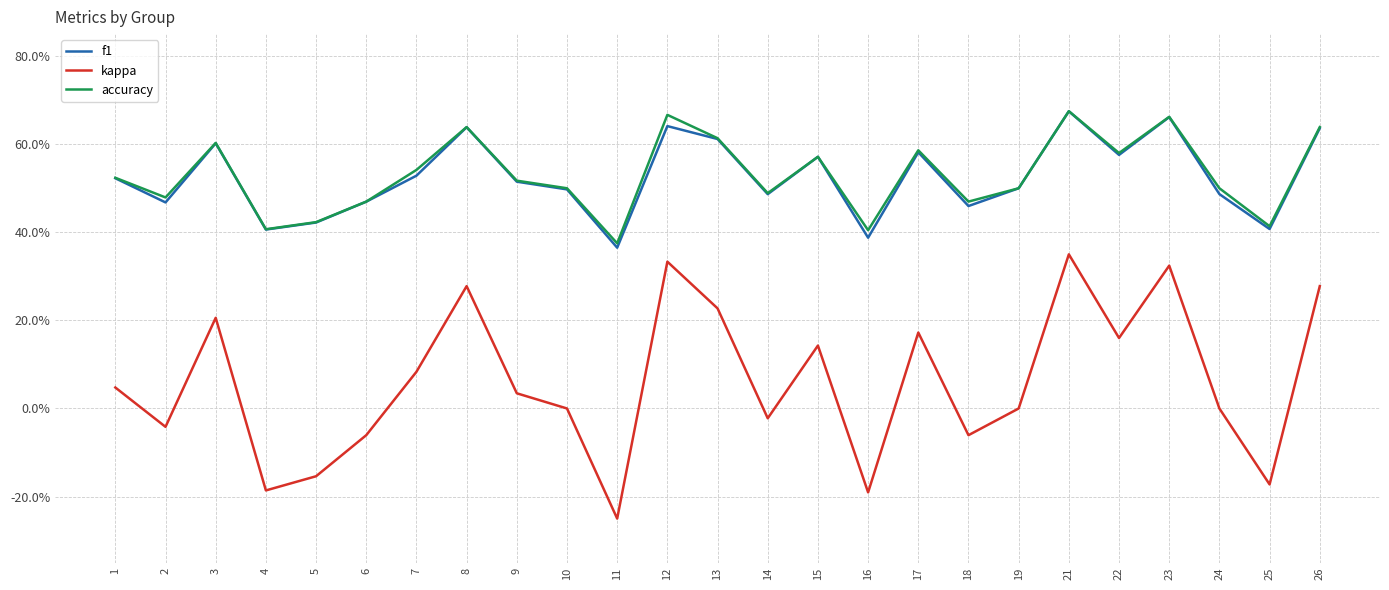

At which label does kappa first exceed 0?

1